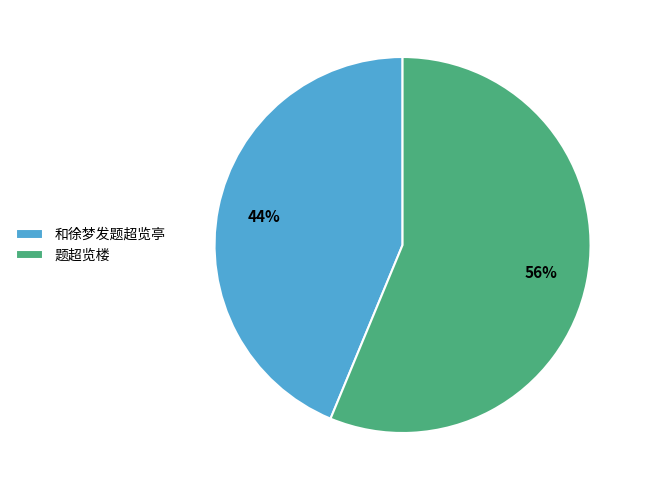

To the nearest percent, what percentage of the pie is 和徐梦发题超览亭?

44%